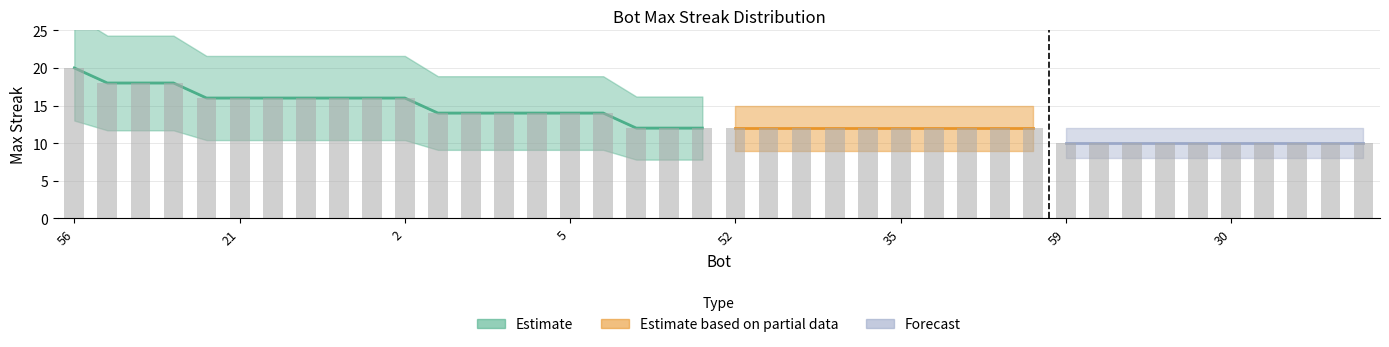

What is the label of the 20th bar from the right?

52